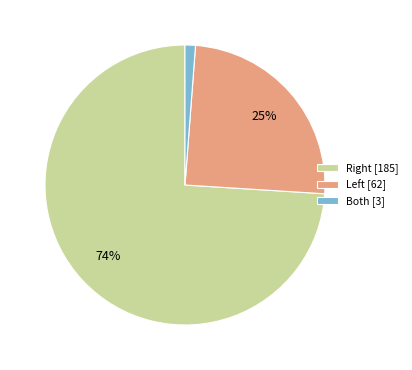

Does any single category account for the majority?

Yes